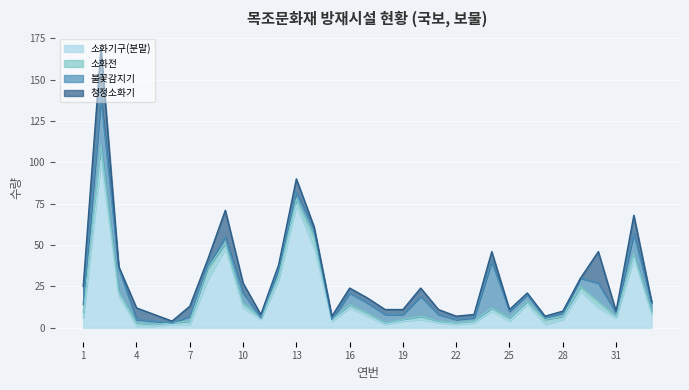

What is the difference between the second highest and minimum values in the 청정소화기 series?

19